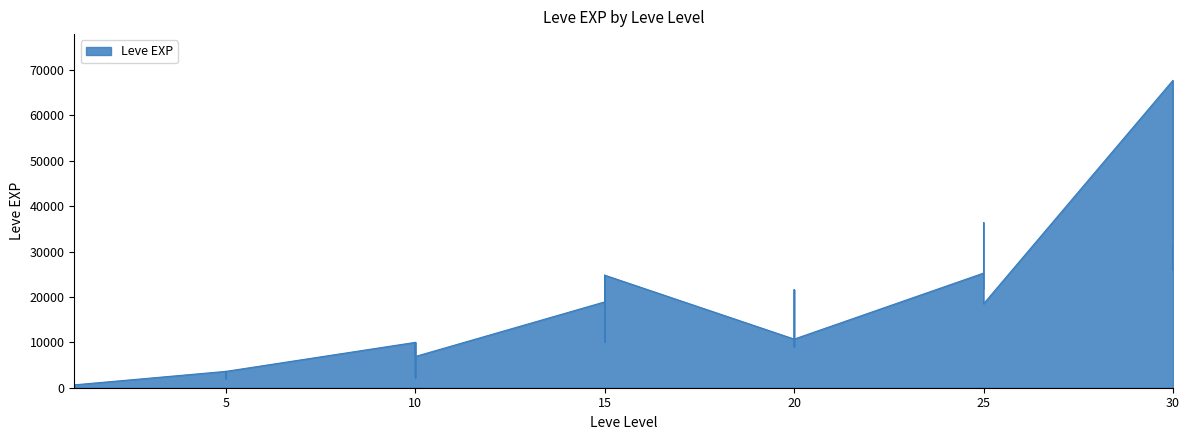

List the labels in order of value, smallest first.

1, 1, 1, 1, 1, 1, 5, 5, 10, 5, 5, 5, 5, 10, 10, 10, 20, 10, 10, 15, 20, 20, 20, 15, 15, 20, 25, 15, 20, 25, 15, 15, 25, 25, 25, 30, 30, 30, 25, 30